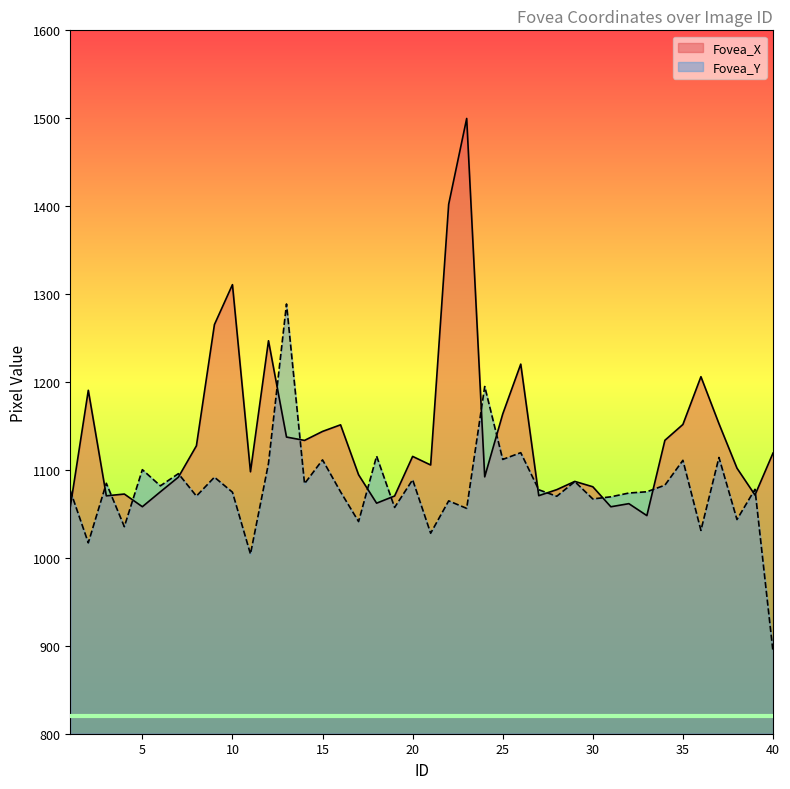

What is the greatest value displayed?

1499.8